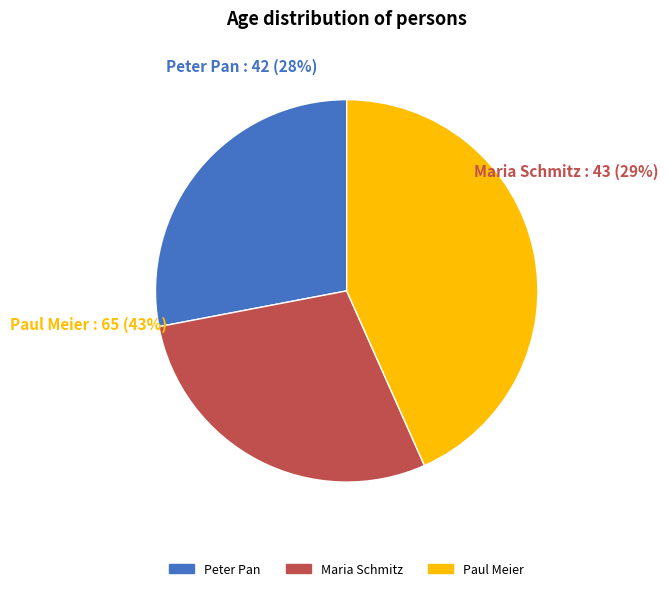

The Peter Pan slice represents 28% of the pie. True or false?

True